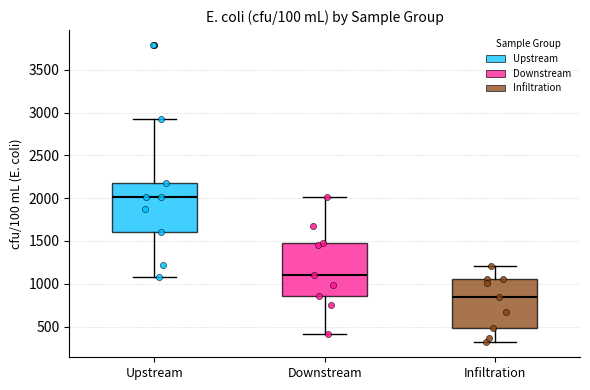

Reading left to right, read every box against the y-axis: the position of its median line, the range the box covers, and the ends of its whiskers. The values are not printed on the chart, so give them approximately, as read against the axis.

Upstream: median 2000, box 1600 to 2200, whiskers 1100 to 2900
Downstream: median 1100, box 850 to 1500, whiskers 400 to 2000
Infiltration: median 850, box 500 to 1050, whiskers 300 to 1200